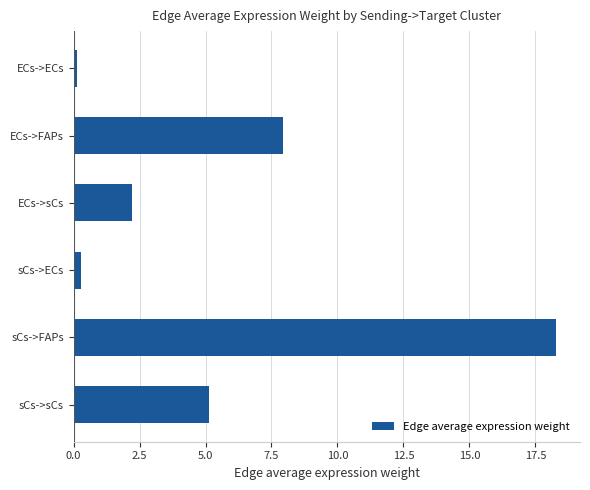

What is the difference between the maximum and minimum values?

18.1